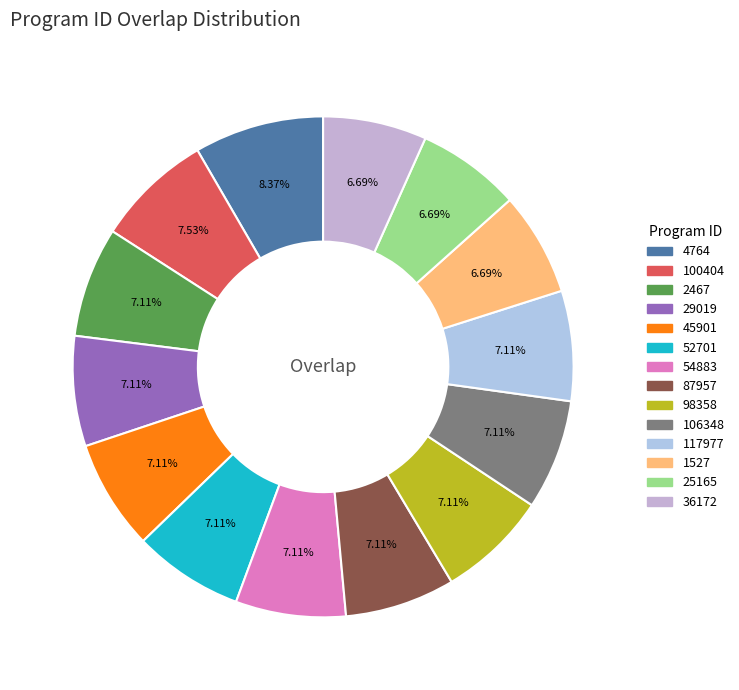

How many slices are in this pie chart?

14